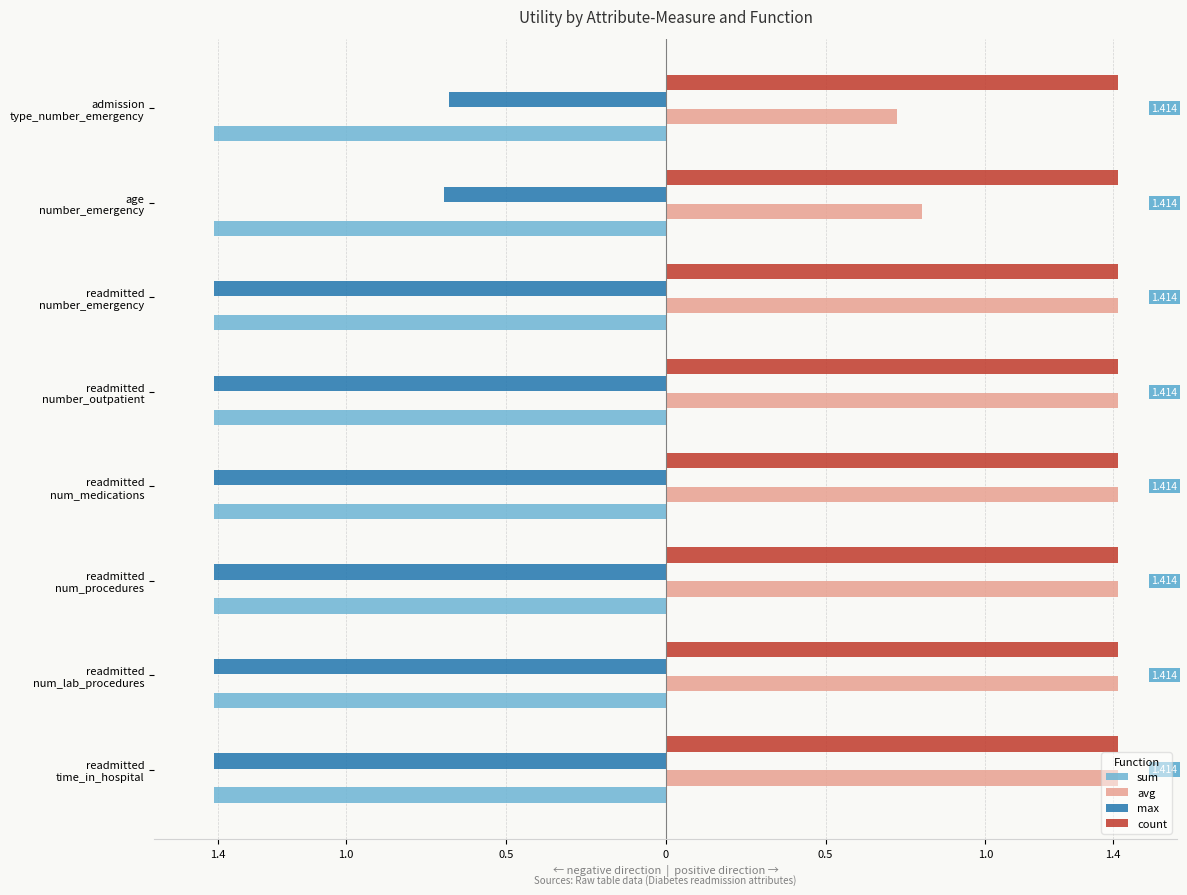

What are all the series names shown in the legend?

sum, avg, max, count